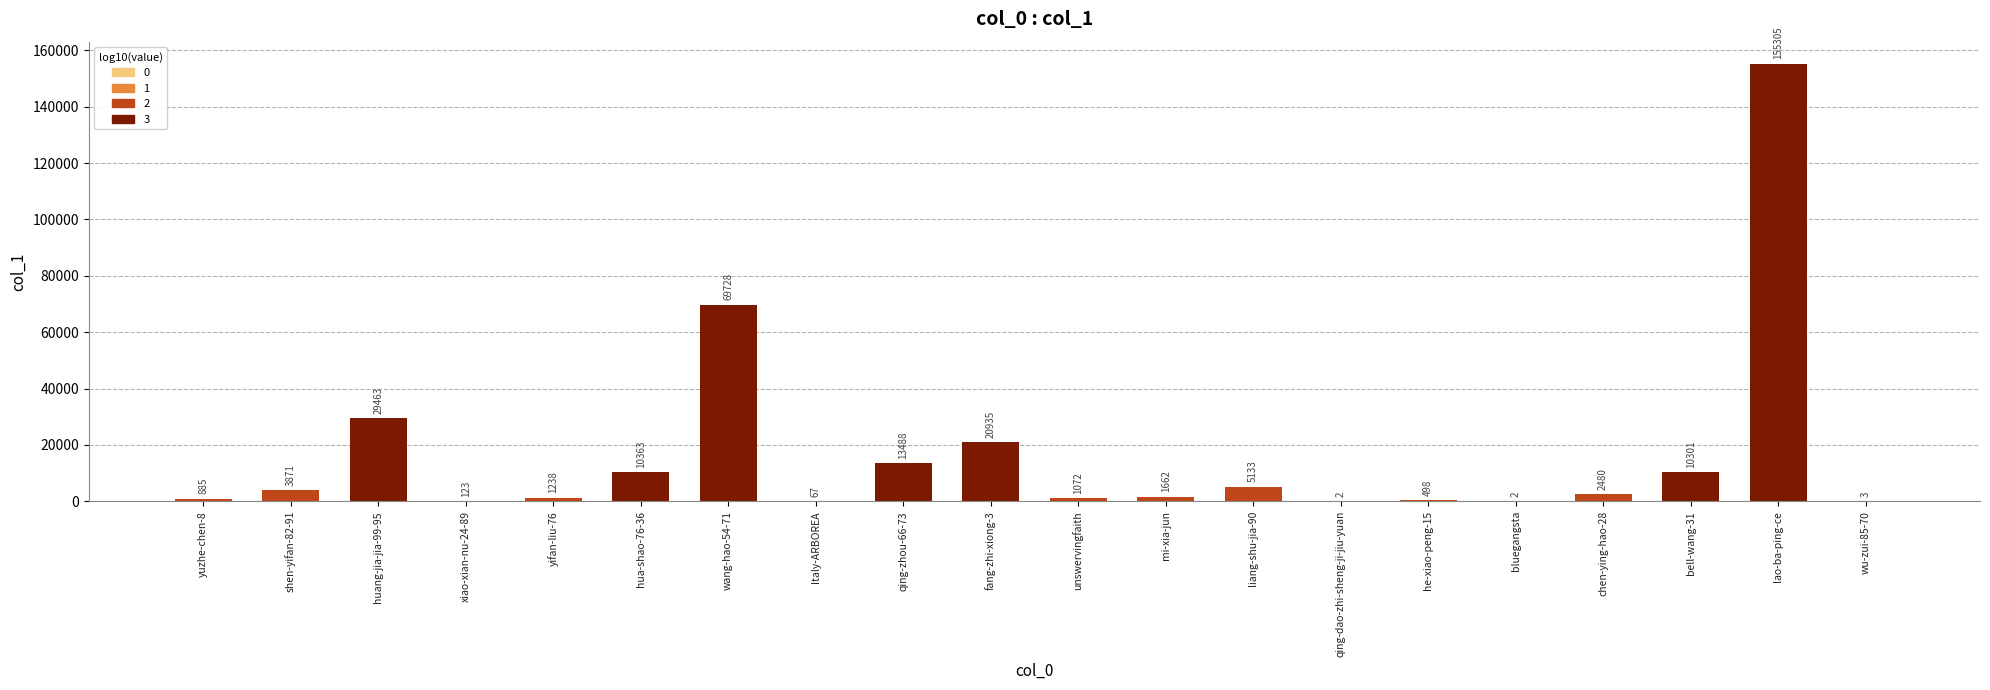

Are the bars grouped side by side (vs. stacked)?

No